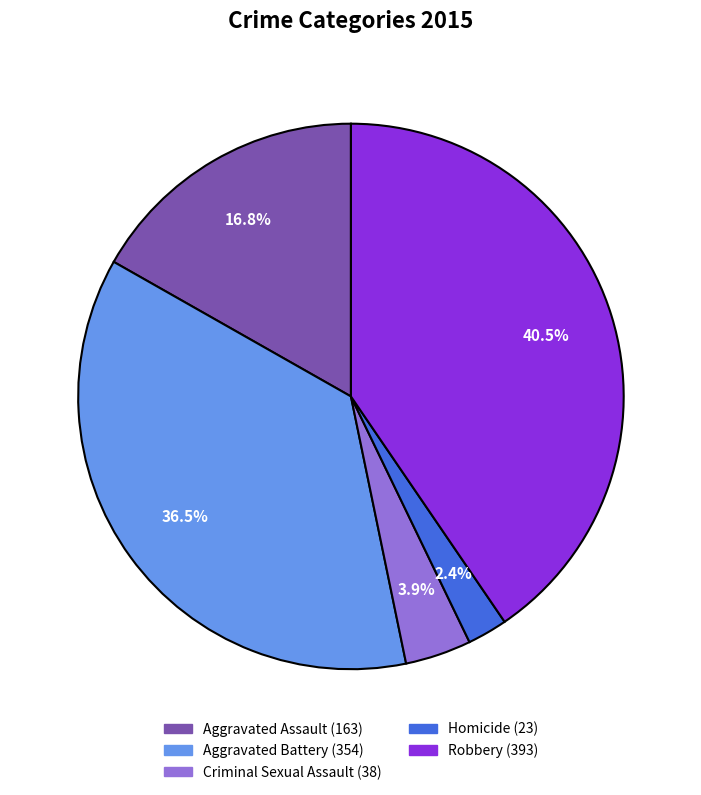

Count the number of slices in the pie.

5